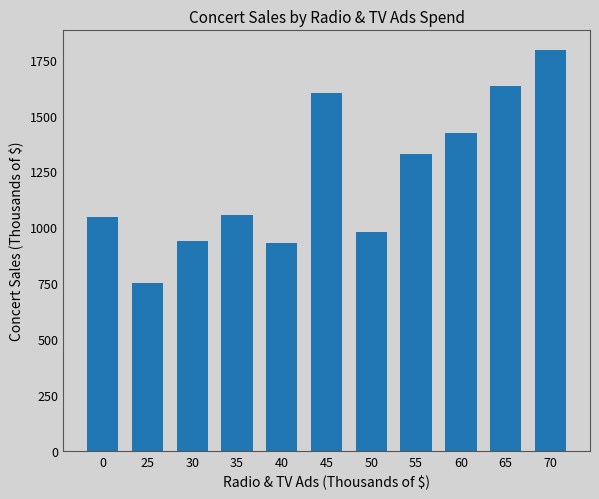

What is the value of the 4th bar from the left?

1054.0